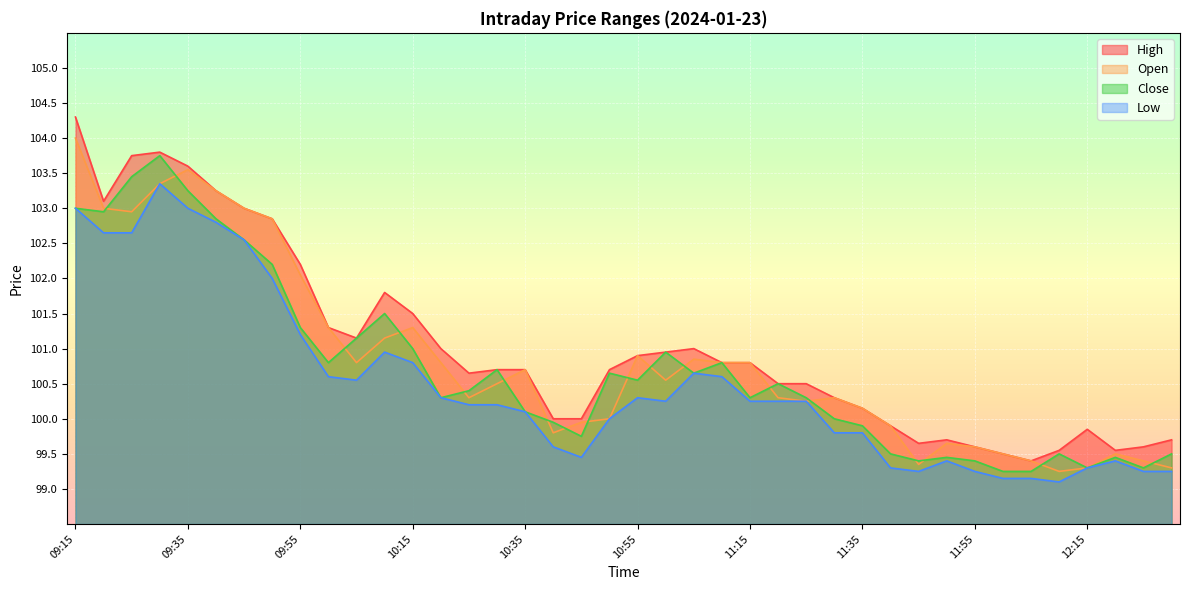

True or false: Low and Open cross at least once.

False